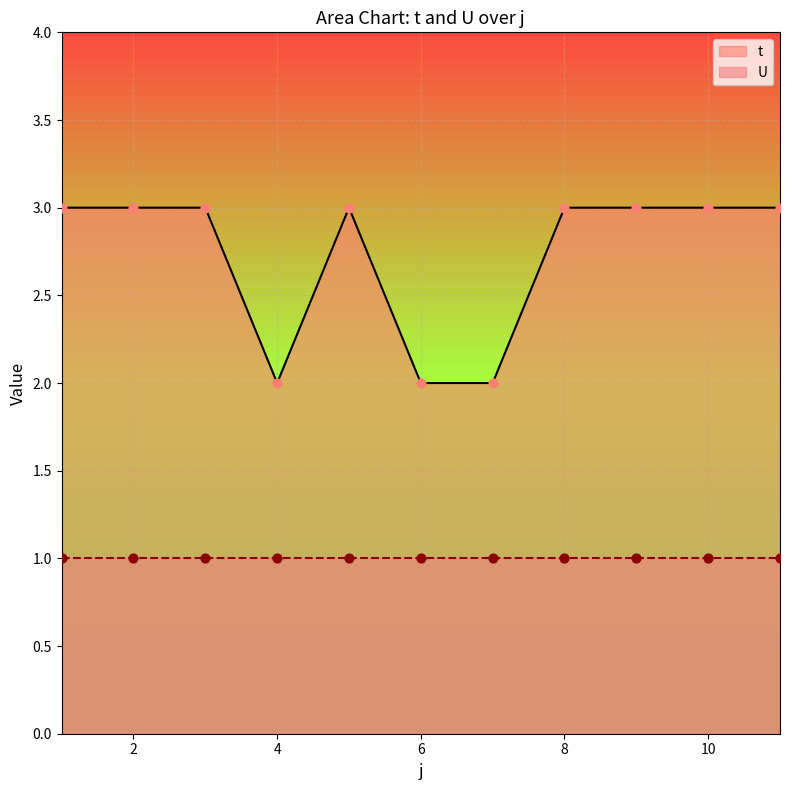

Between 7 and 8, which is larger?

8